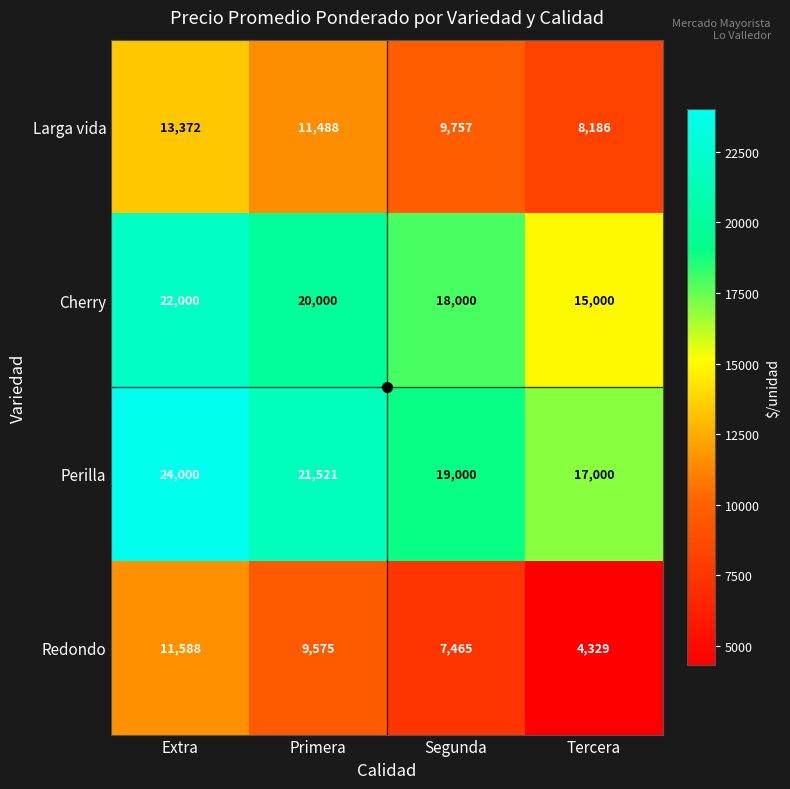

Which category has the lowest value in the Larga vida series?

Tercera